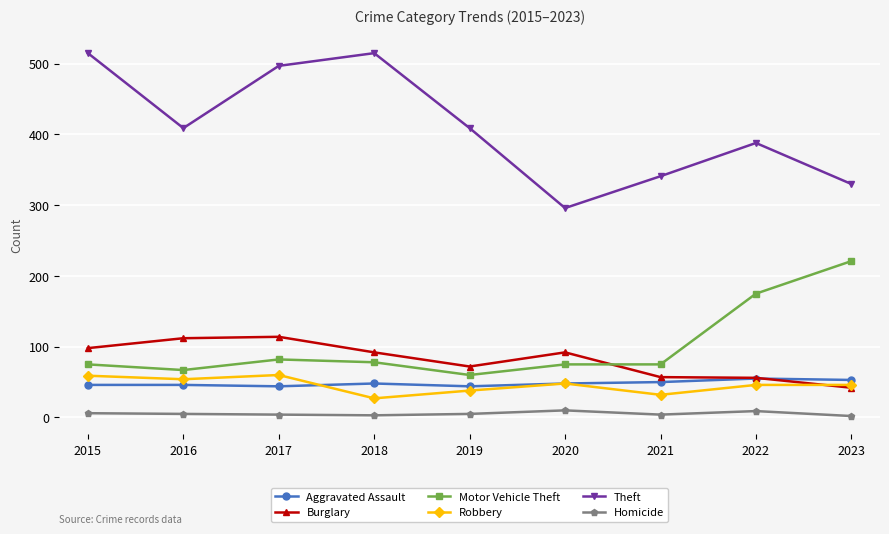

At which category does Robbery reach its first local peak?

2017